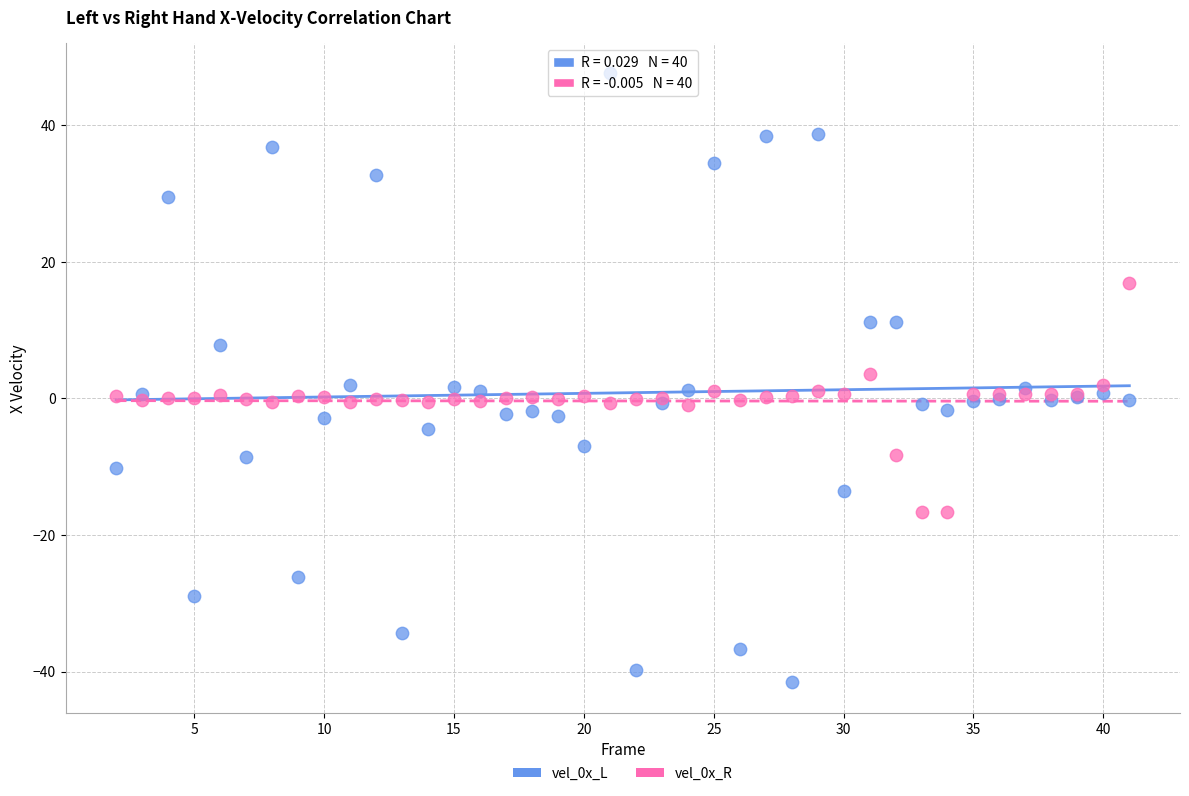

What is the X range (max minus min) for the scatter plot?

39.0